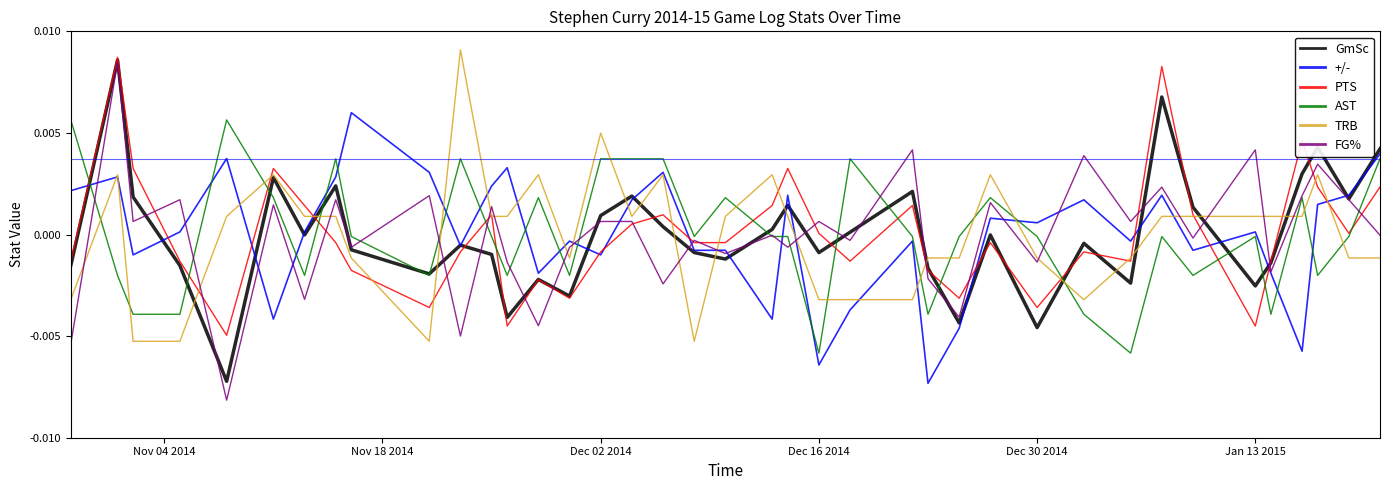

Which series has the widest spread of values?

FG%